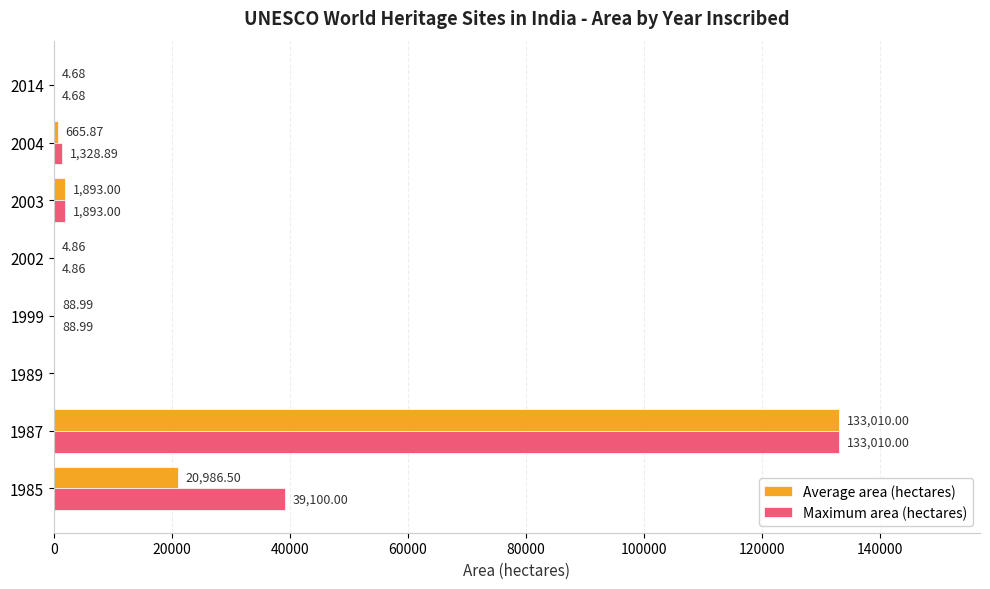

Which series has the largest total across all categories?

Maximum area (hectares)